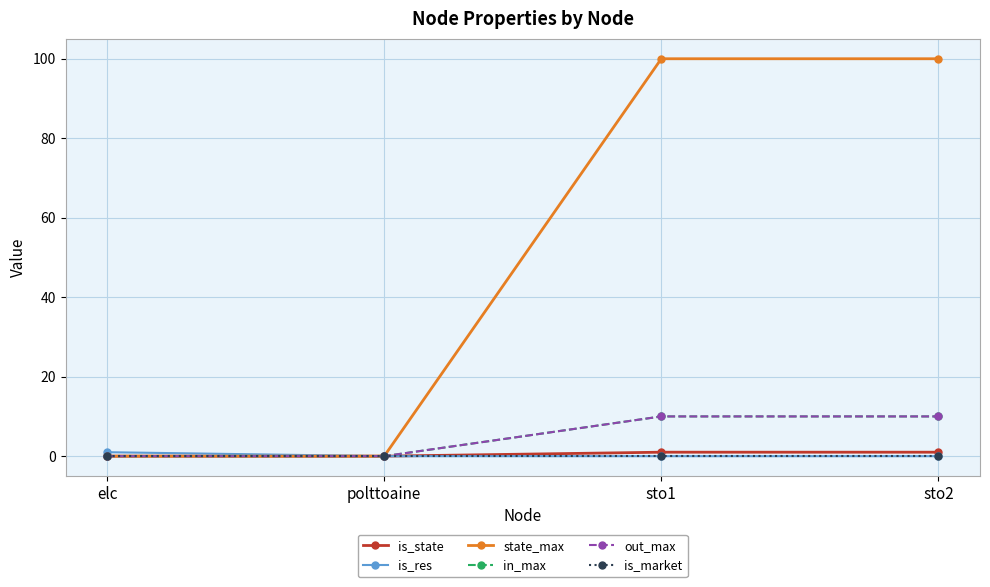

Does the chart have visible grid lines?

Yes